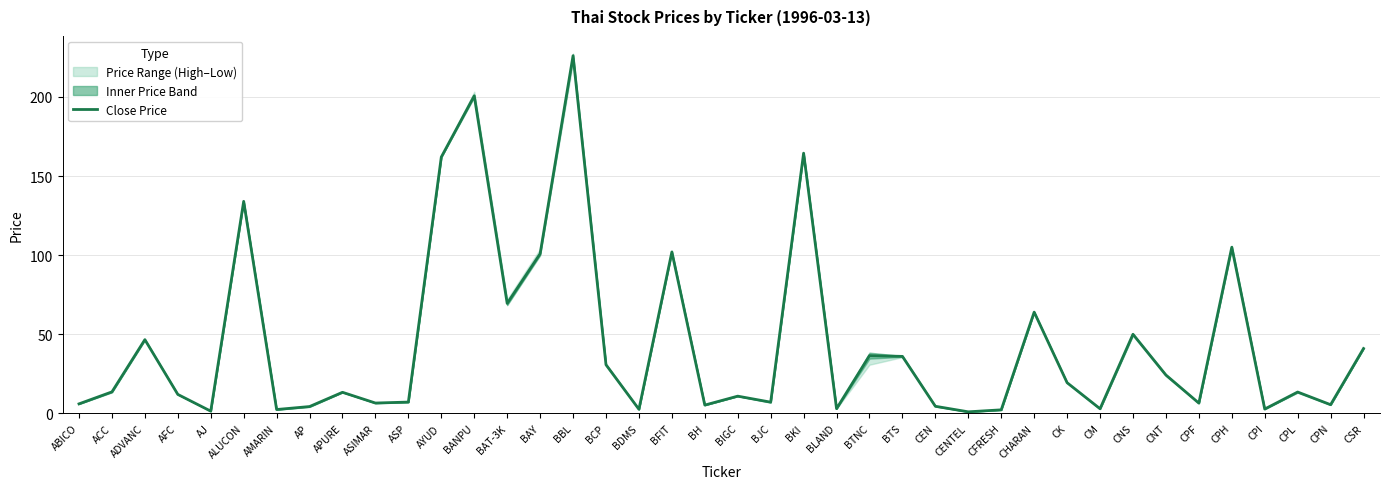

What position from the left is BIGC?

21